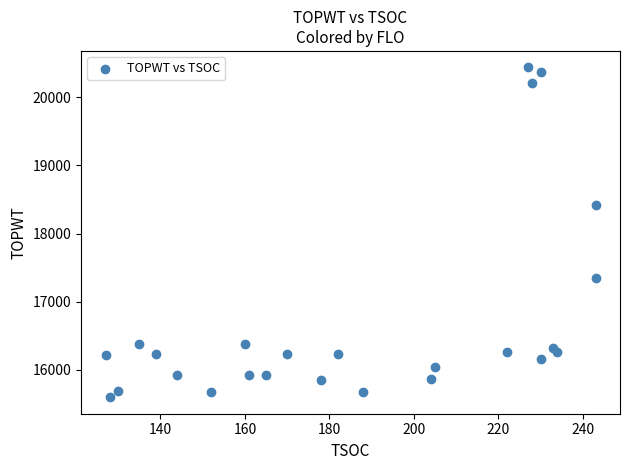

What Y value in the scatter plot is closest to 18018?

18422